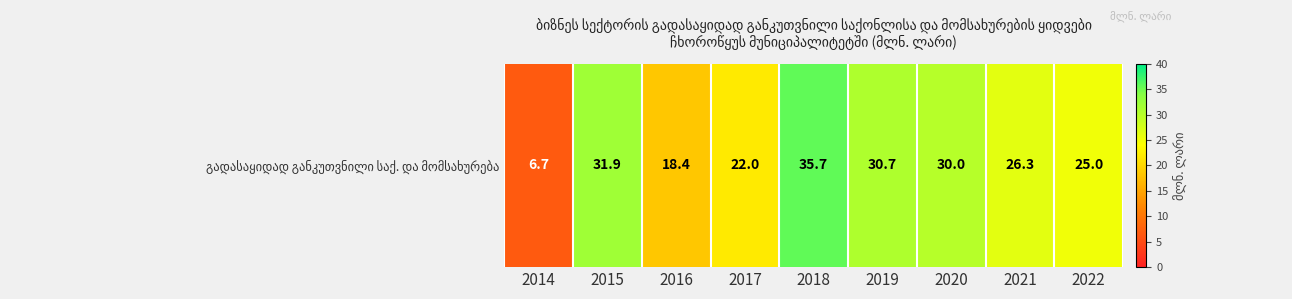

How many data points are above 26?

5